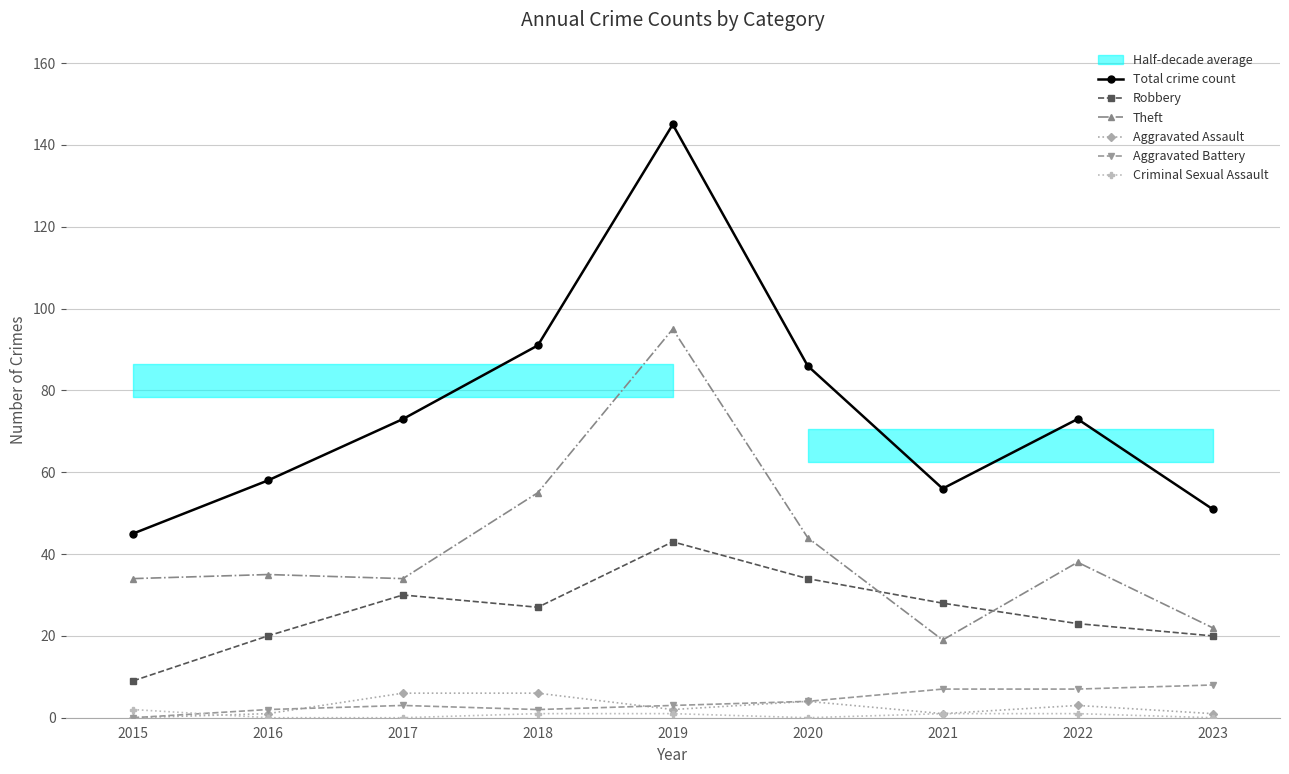

What is the difference between the second highest and second lowest values in the Aggravated Battery series?

5